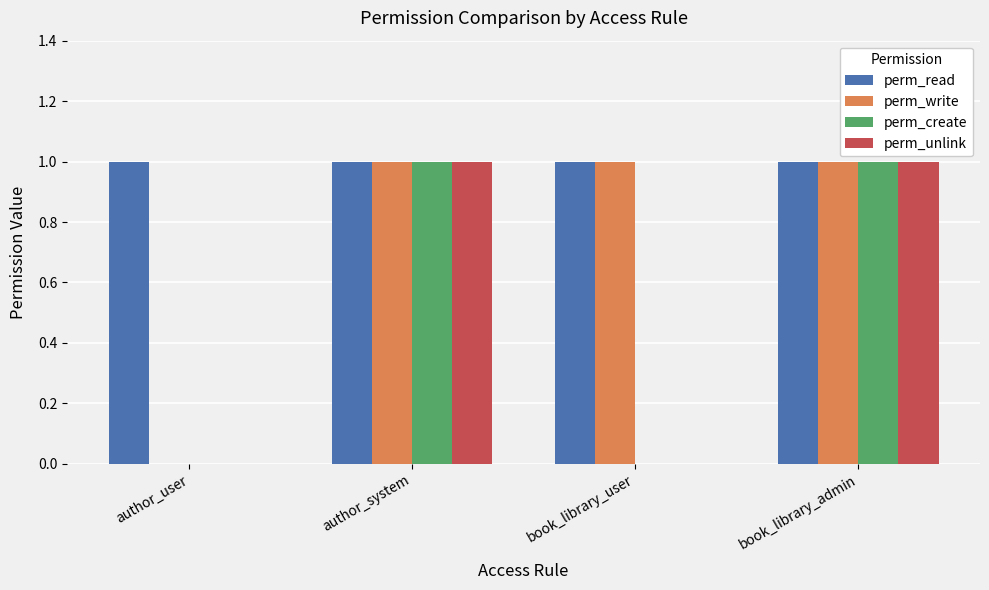

Reading left to right, list all the values displayed in this chart.

perm_read: author_user=1	author_system=1	book_library_user=1	book_library_admin=1
perm_write: author_user=0	author_system=1	book_library_user=1	book_library_admin=1
perm_create: author_user=0	author_system=1	book_library_user=0	book_library_admin=1
perm_unlink: author_user=0	author_system=1	book_library_user=0	book_library_admin=1